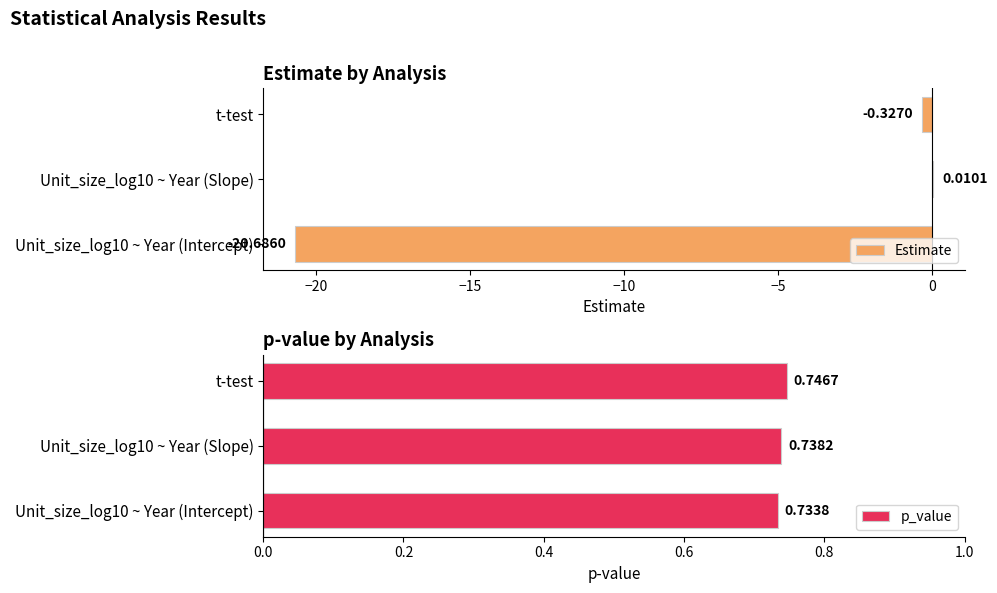

Are the bars grouped side by side (vs. stacked)?

Yes